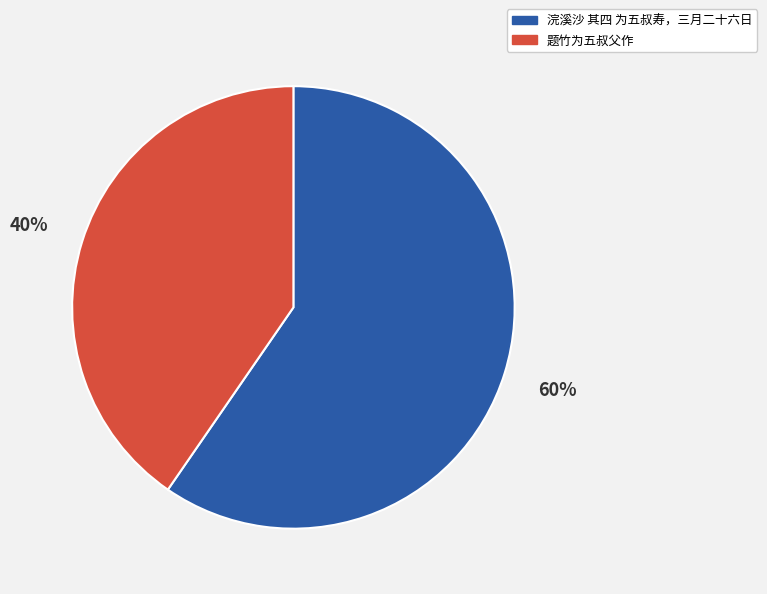

Which category accounts for the majority?

浣溪沙 其四 为五叔寿，三月二十六日